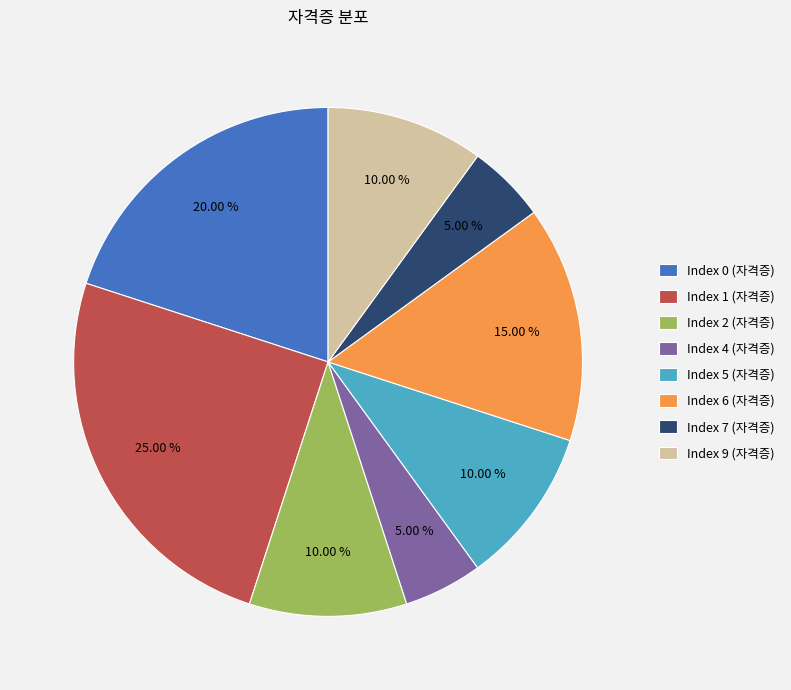

Between Index 1 (자격증) and Index 9 (자격증), which is larger?

Index 1 (자격증)